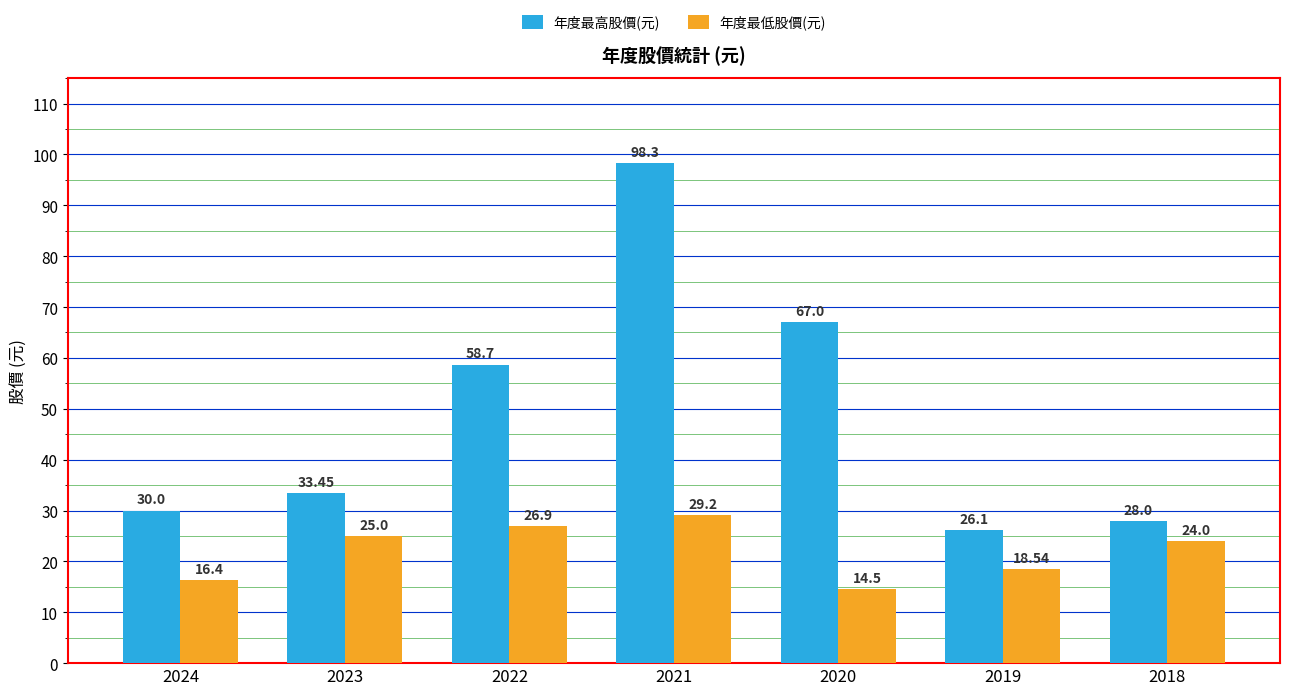

Where does the 年度最低股價(元) series first go above 24?

2023